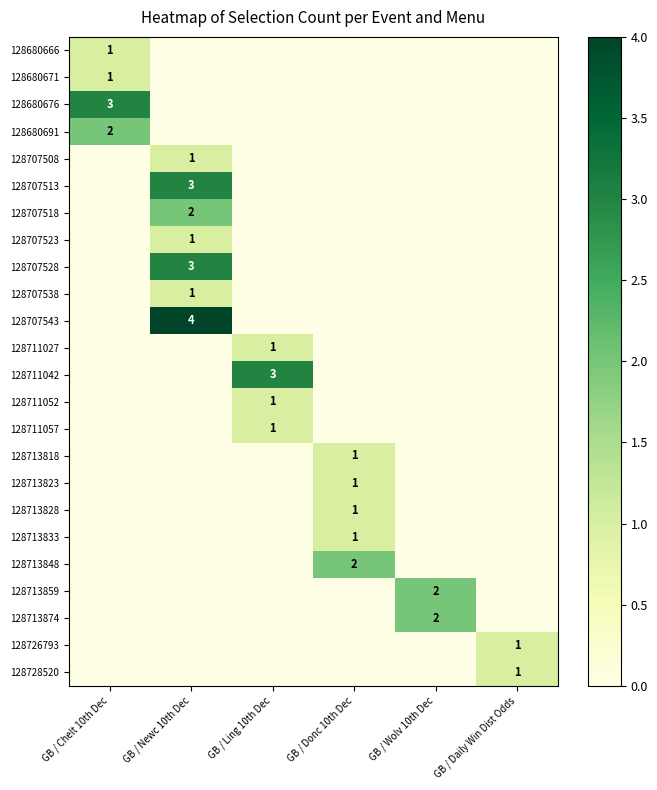

The 128711052 series shows 0 at GB / Ling 10th Dec. True or false?

False